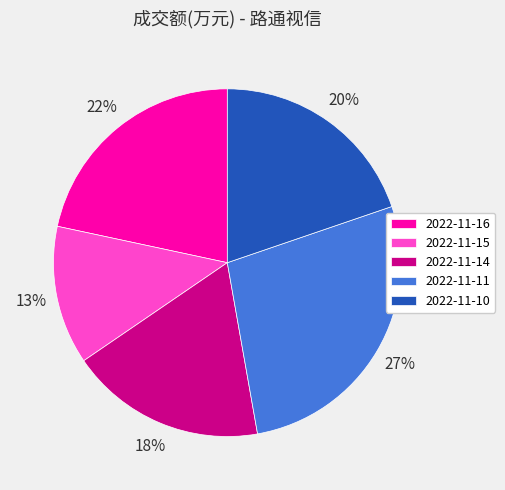

Is there a majority slice in this chart?

No